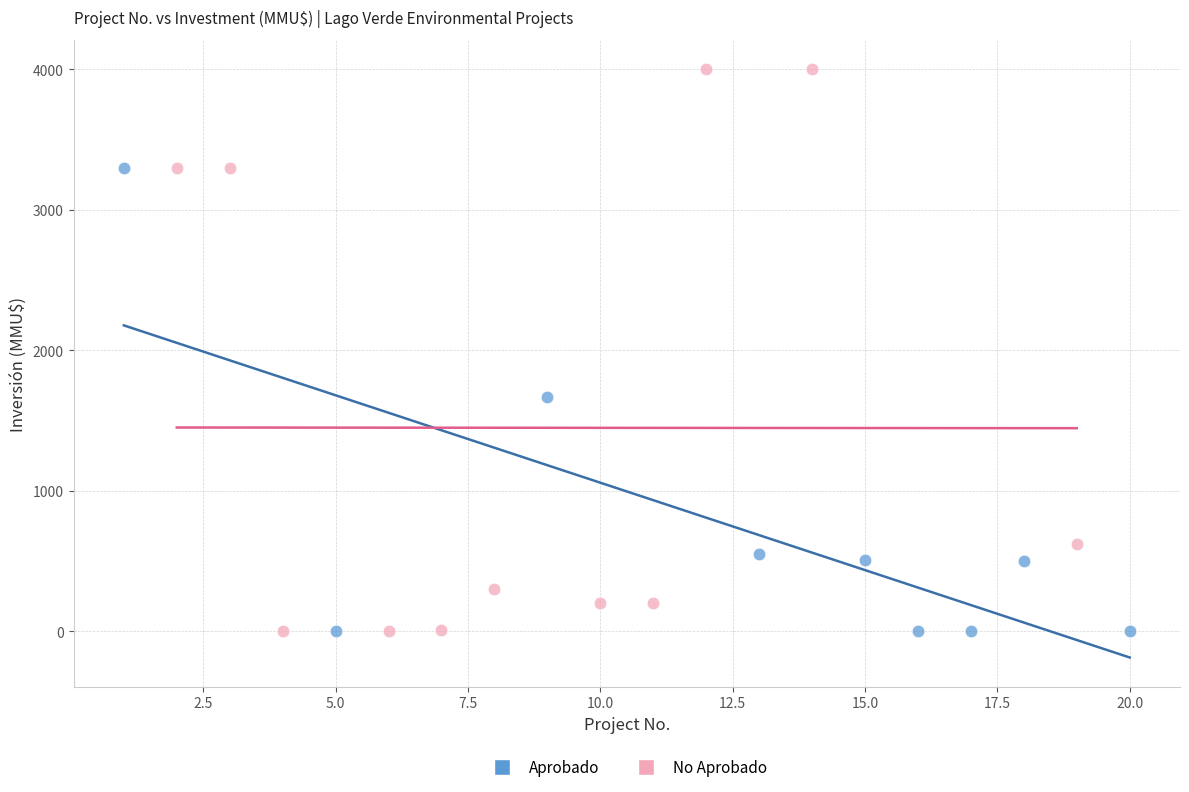

Which series has the widest spread of Y values?

No Aprobado